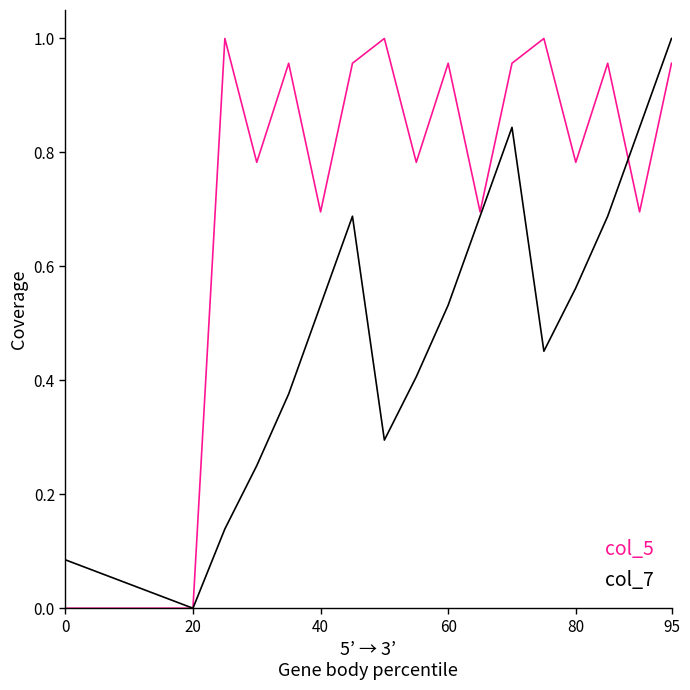

Rank the series by their average value, from highest to lowest.

col_5, col_7